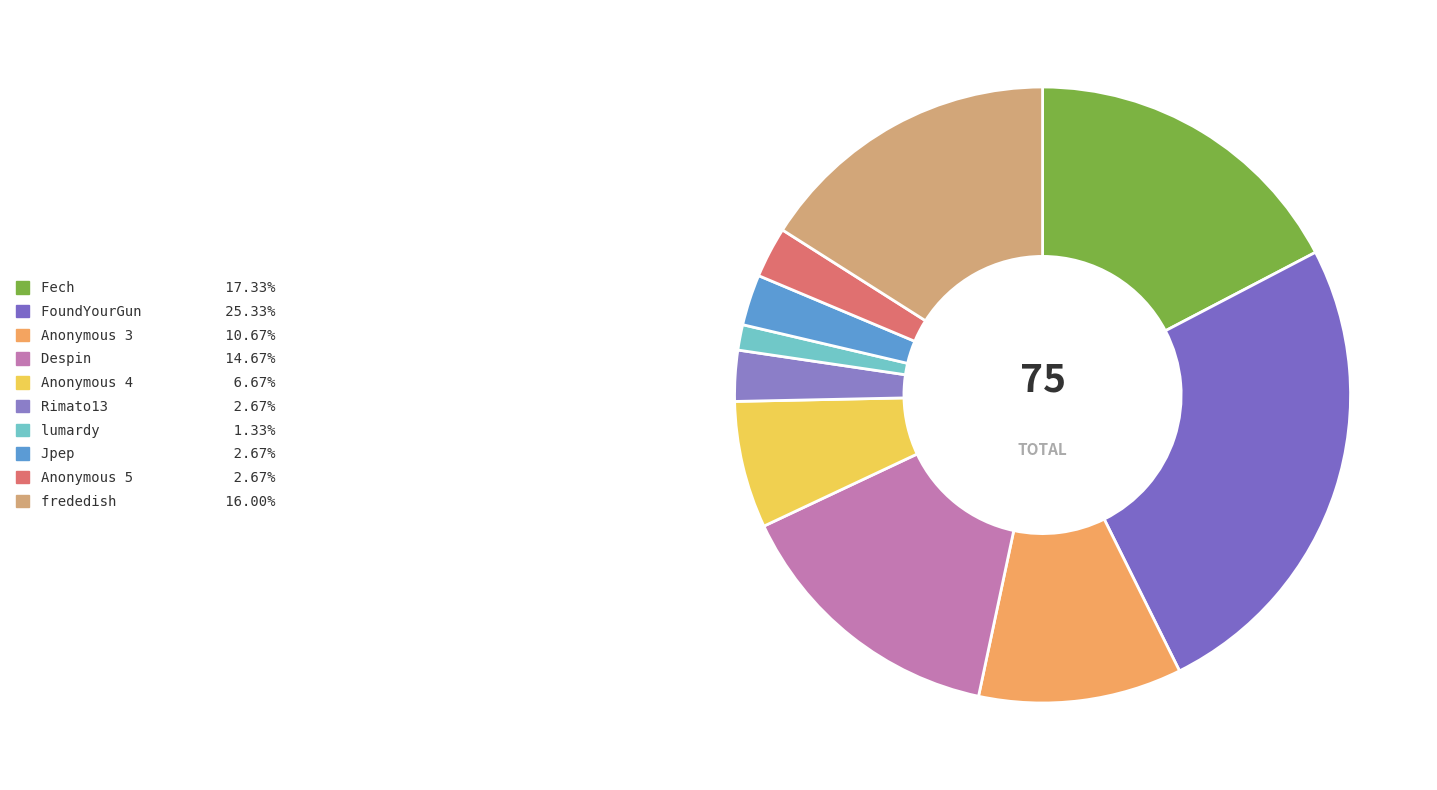

What percentage is the Anonymous 4 slice, to the nearest percent?

7%